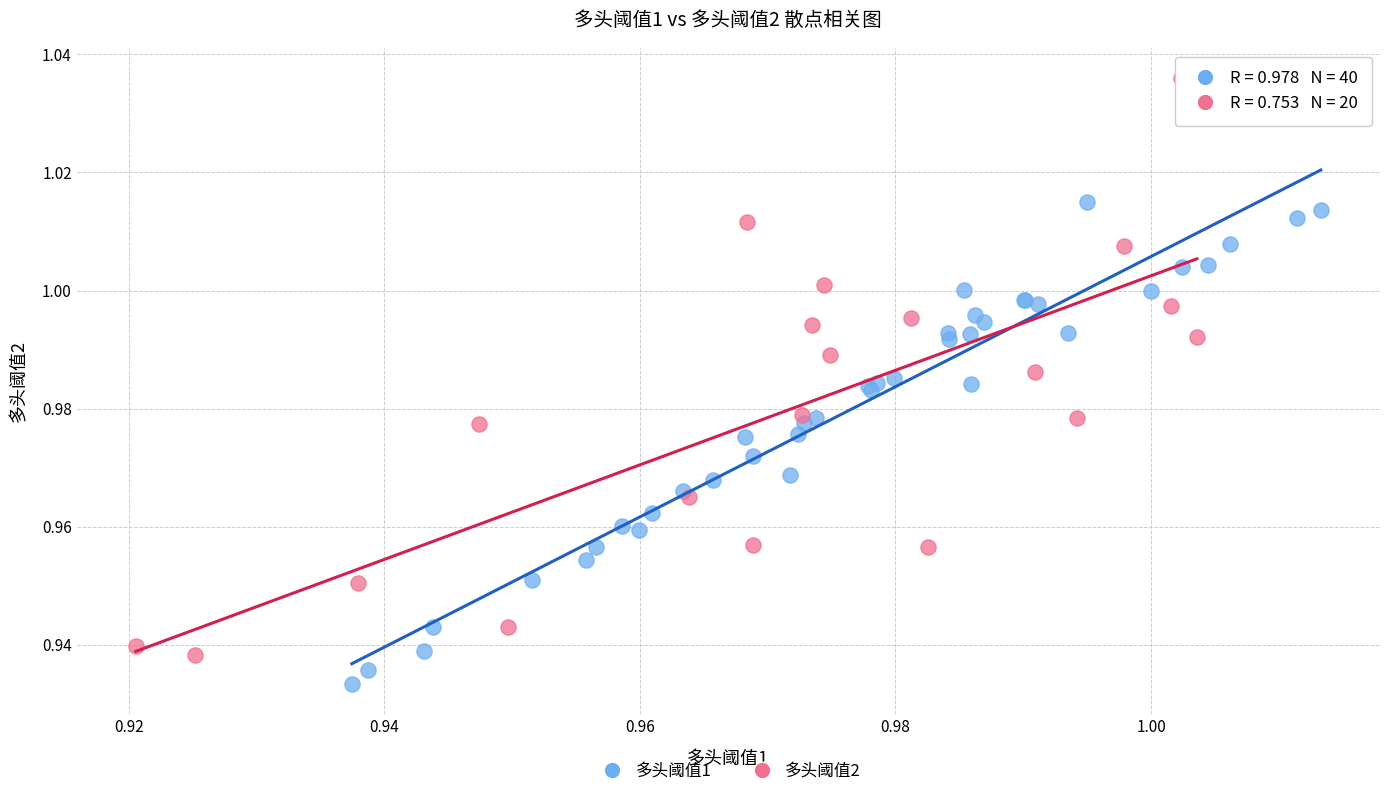

Which series has the widest spread of Y values?

多头阈值2